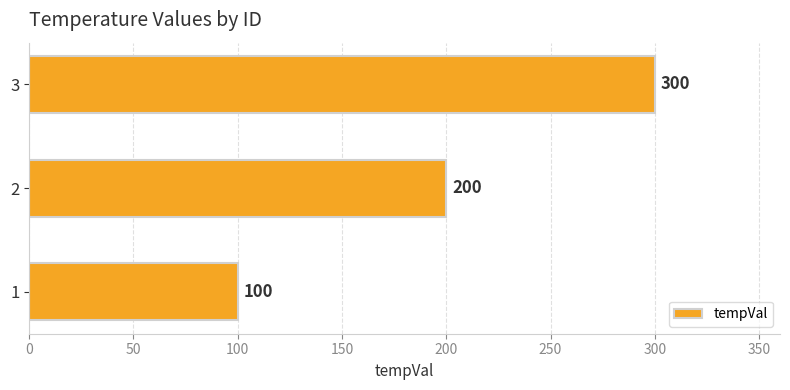

What is the change in value from 1 to 2?

+100